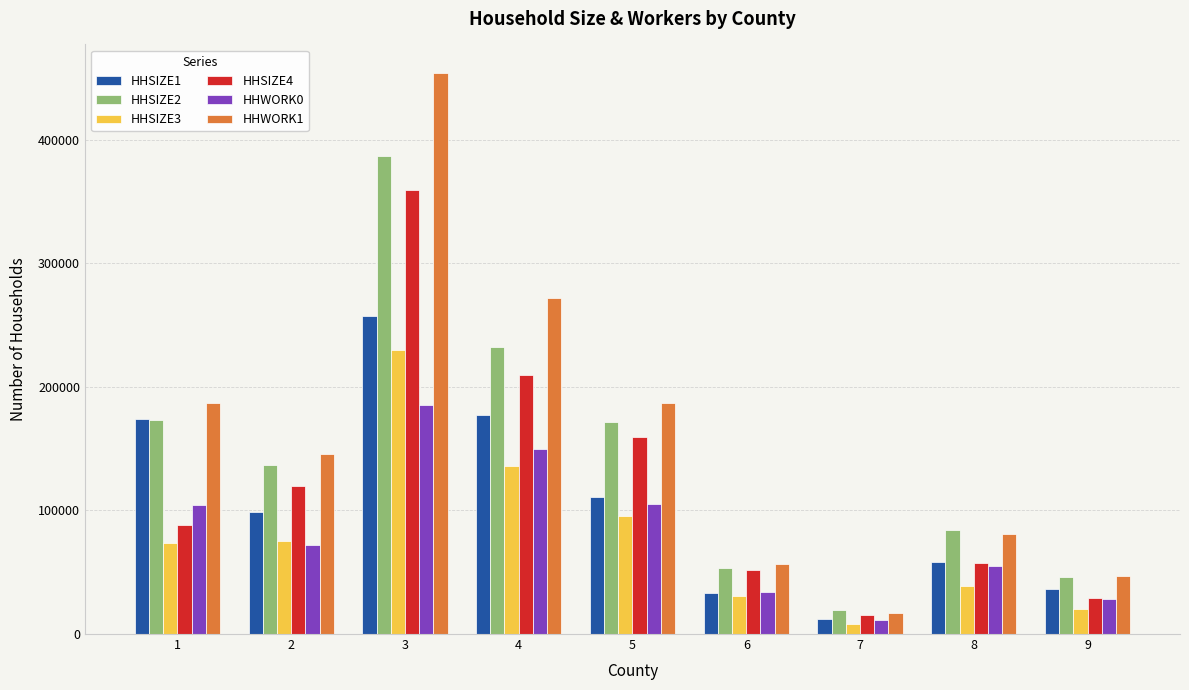

At how many categories does at least one series exceed 223915?

2